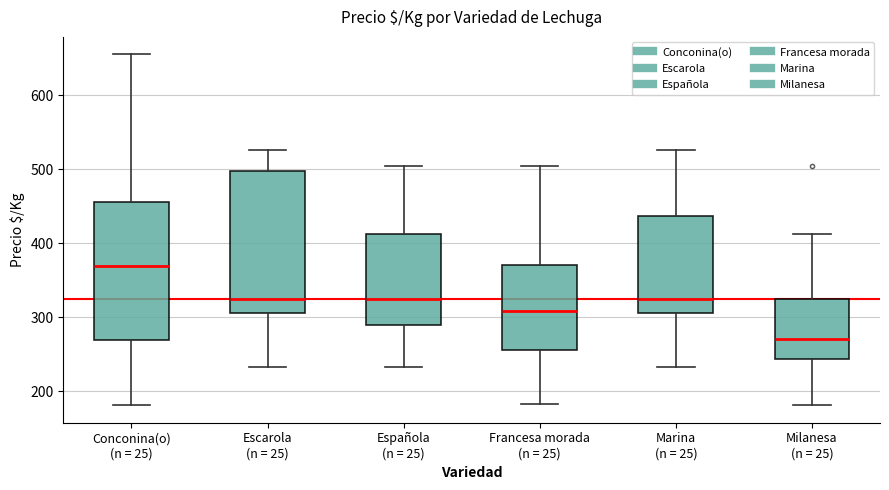

Which box has the lowest median line?

Milanesa (n = 25)